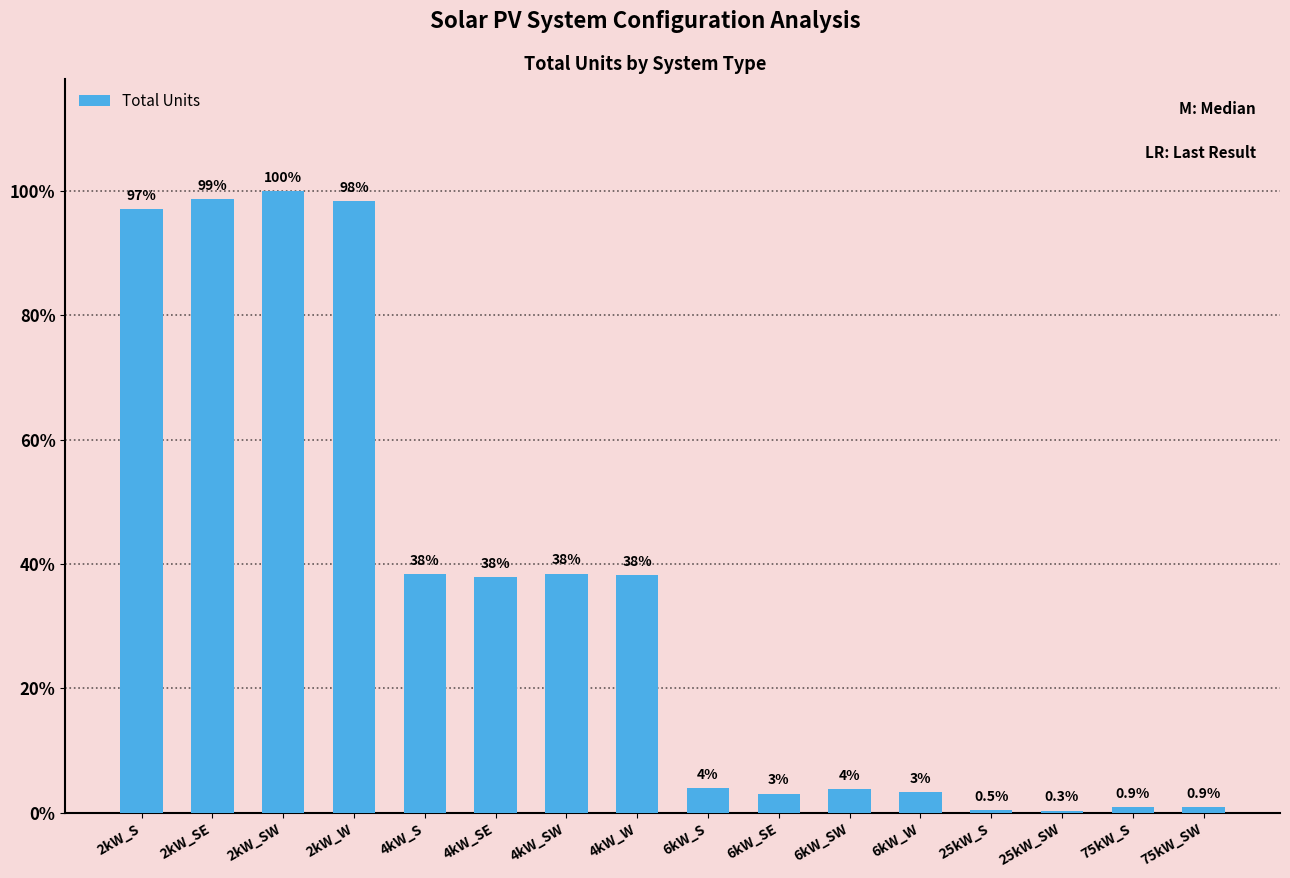

List the labels in order of value, smallest first.

25kW_SW, 25kW_S, 75kW_S, 75kW_SW, 6kW_SE, 6kW_W, 6kW_SW, 6kW_S, 4kW_SE, 4kW_W, 4kW_S, 4kW_SW, 2kW_S, 2kW_W, 2kW_SE, 2kW_SW